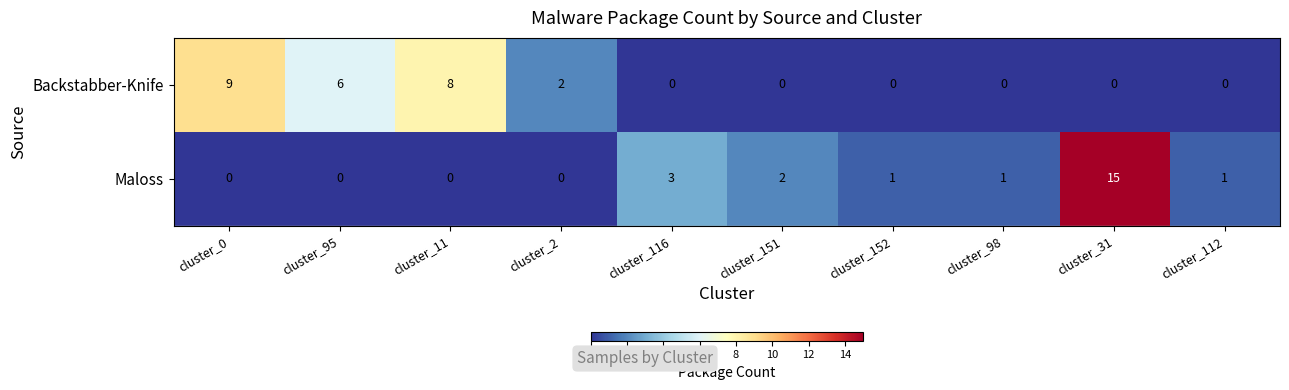

What is the sum of the Backstabber-Knife values at cluster_31 and cluster_95?

6